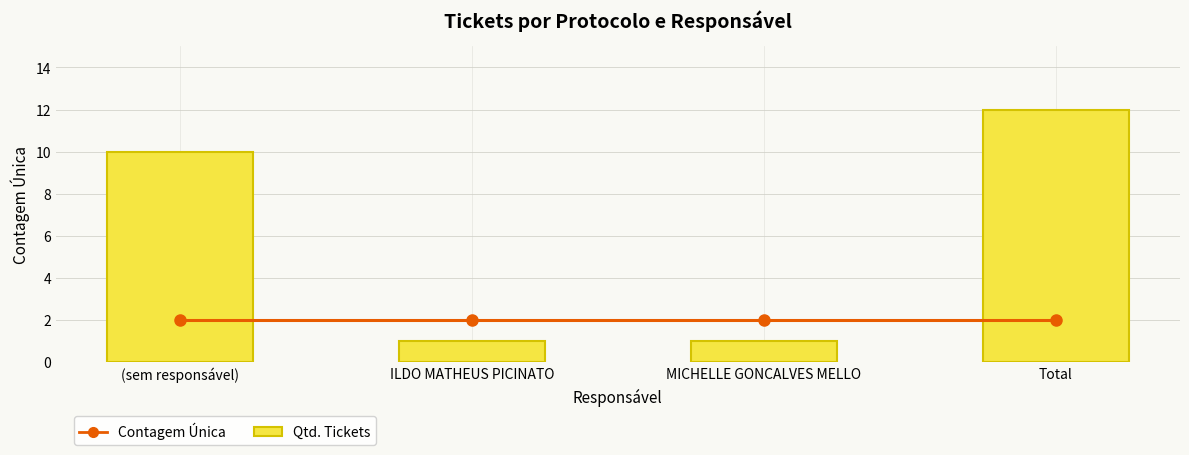

At which category does the chart reach its peak across all series?

Total